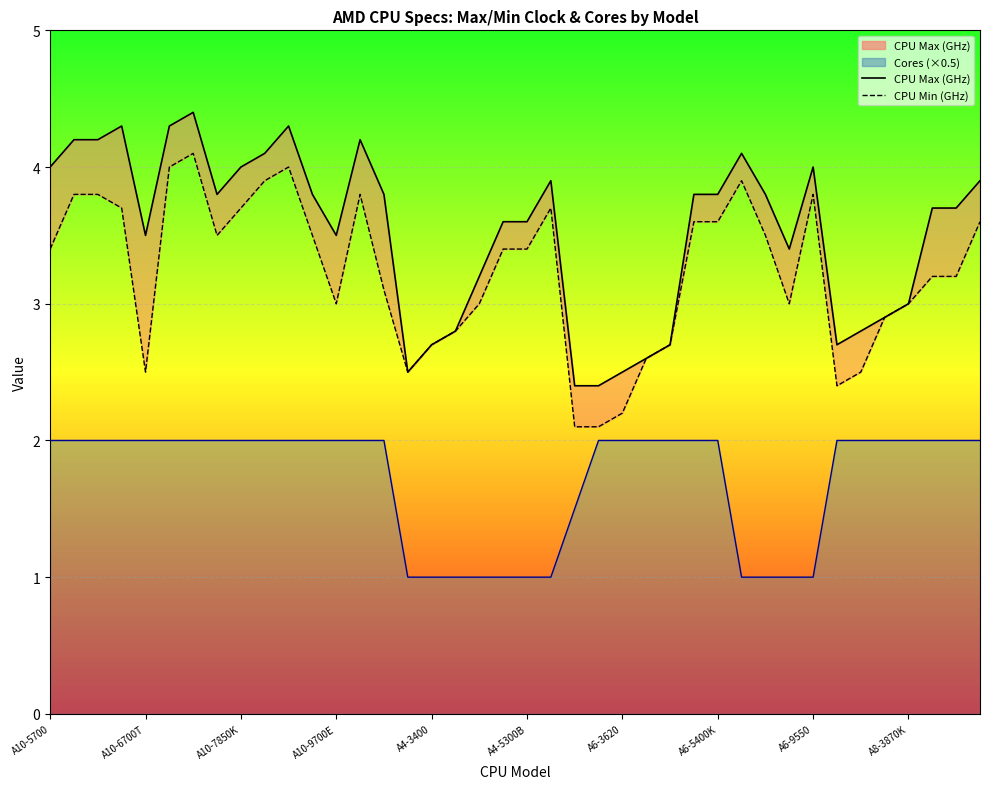

Reading right to left, list all the values displayed in this chart.

CPU Max (GHz): A8-5600K=3.9	A8-5500B=3.7	A8-5500=3.7	A8-3870K=3.0	A8-3850=2.9	A8-3820=2.8	A8-3800=2.7	A6-9550=4.0	A6-9500E=3.4	A6-9500=3.8	A6-6400K=4.1	A6-5400K=3.8	A6-5400B=3.8	A6-3670K=2.7	A6-3650=2.6	A6-3620=2.5	A6-3600=2.4	A6-3500=2.4	A4-6300=3.9	A4-5300B=3.6	A4-5300=3.6	A4-4000=3.2	A4-3420=2.8	A4-3400=2.7	A4-3300=2.5	A12-9800E=3.8	A12-9800=4.2	A10-9700E=3.5	A10-9700=3.8	A10-7890K=4.3	A10-7870K=4.1	A10-7850K=4.0	A10-7700K=3.8	A10-6800K=4.4	A10-6790K=4.3	A10-6700T=3.5	A10-6700=4.3	A10-5800K=4.2	A10-5800B=4.2	A10-5700=4.0
CPU Min (GHz): A8-5600K=3.6	A8-5500B=3.2	A8-5500=3.2	A8-3870K=3.0	A8-3850=2.9	A8-3820=2.5	A8-3800=2.4	A6-9550=3.8	A6-9500E=3.0	A6-9500=3.5	A6-6400K=3.9	A6-5400K=3.6	A6-5400B=3.6	A6-3670K=2.7	A6-3650=2.6	A6-3620=2.2	A6-3600=2.1	A6-3500=2.1	A4-6300=3.7	A4-5300B=3.4	A4-5300=3.4	A4-4000=3.0	A4-3420=2.8	A4-3400=2.7	A4-3300=2.5	A12-9800E=3.1	A12-9800=3.8	A10-9700E=3.0	A10-9700=3.5	A10-7890K=4.0	A10-7870K=3.9	A10-7850K=3.7	A10-7700K=3.5	A10-6800K=4.1	A10-6790K=4.0	A10-6700T=2.5	A10-6700=3.7	A10-5800K=3.8	A10-5800B=3.8	A10-5700=3.4
Cores: A8-5600K=2.0	A8-5500B=2.0	A8-5500=2.0	A8-3870K=2.0	A8-3850=2.0	A8-3820=2.0	A8-3800=2.0	A6-9550=1.0	A6-9500E=1.0	A6-9500=1.0	A6-6400K=1.0	A6-5400K=2.0	A6-5400B=2.0	A6-3670K=2.0	A6-3650=2.0	A6-3620=2.0	A6-3600=2.0	A6-3500=1.5	A4-6300=1.0	A4-5300B=1.0	A4-5300=1.0	A4-4000=1.0	A4-3420=1.0	A4-3400=1.0	A4-3300=1.0	A12-9800E=2.0	A12-9800=2.0	A10-9700E=2.0	A10-9700=2.0	A10-7890K=2.0	A10-7870K=2.0	A10-7850K=2.0	A10-7700K=2.0	A10-6800K=2.0	A10-6790K=2.0	A10-6700T=2.0	A10-6700=2.0	A10-5800K=2.0	A10-5800B=2.0	A10-5700=2.0